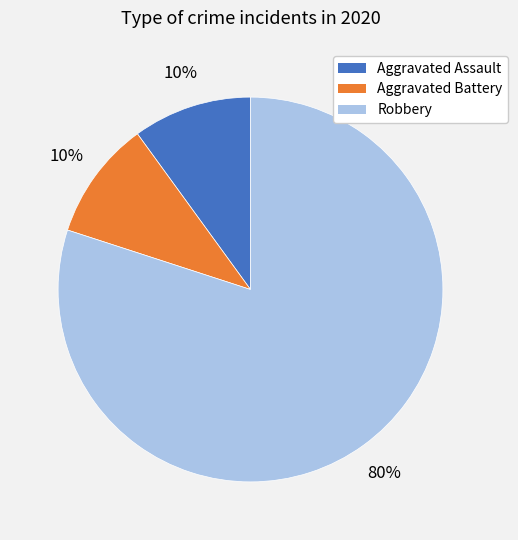

What is the ratio of the value at Aggravated Battery to the value at Aggravated Assault?

1.0